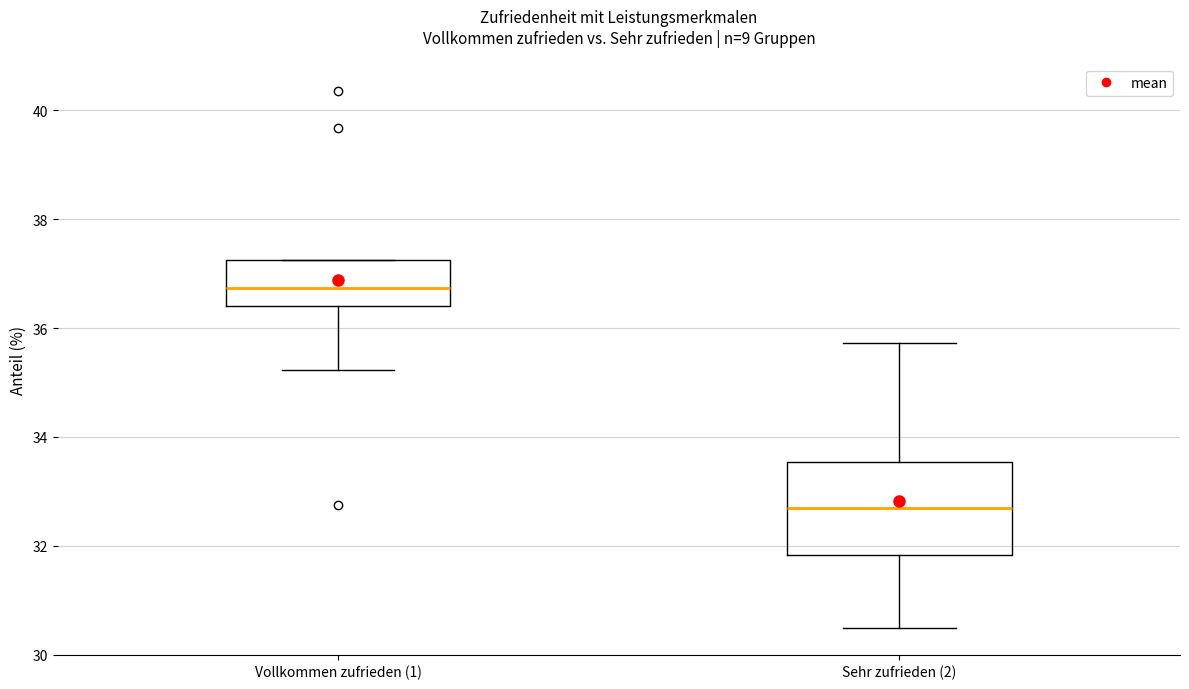

Where is the lower edge of the box for Sehr zufrieden (2) on the y-axis? The values are not printed on the chart, so give them approximately, as read against the axis.

31.8